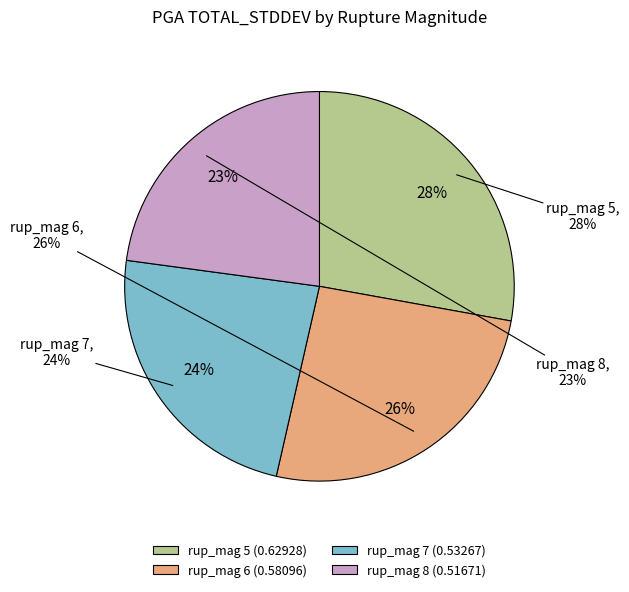

What portion of the pie excludes rup_mag 6?

74.3%